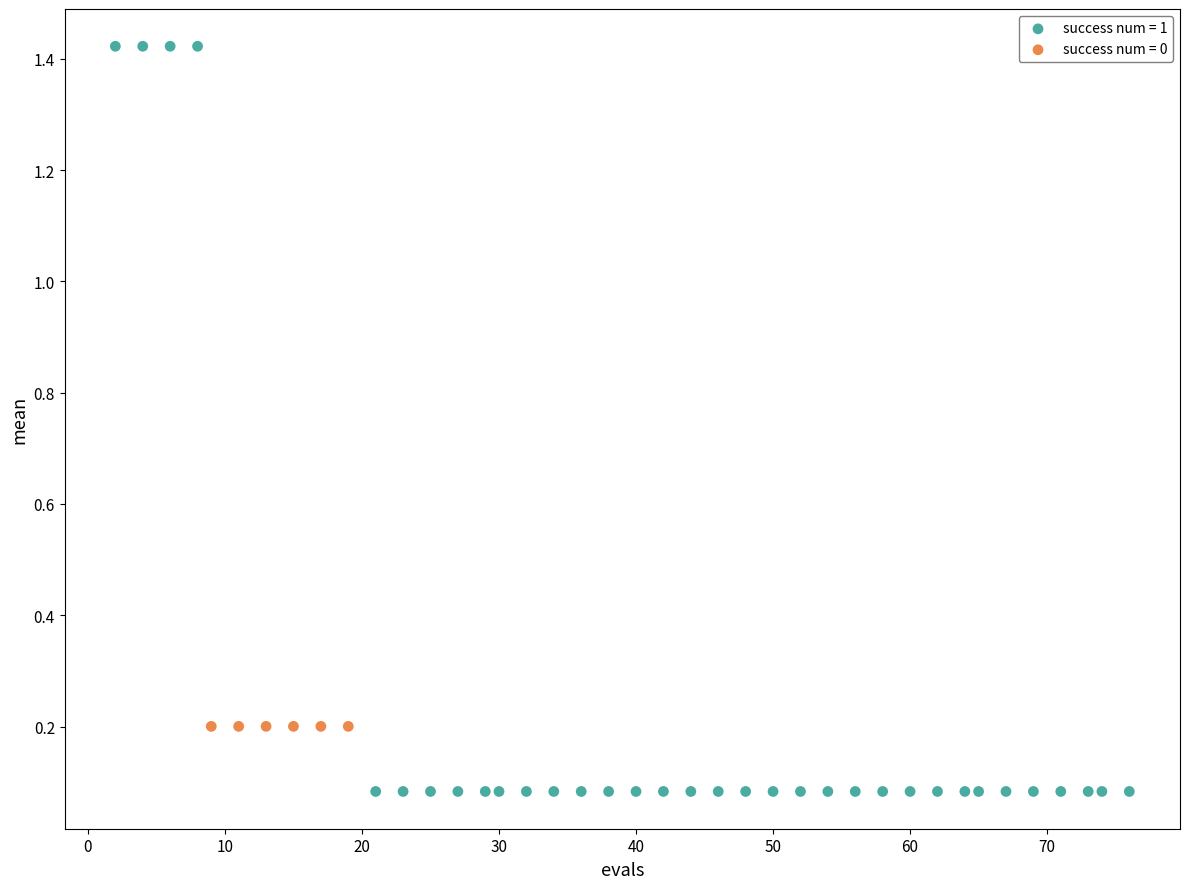

Which series reaches the maximum Y coordinate?

success num = 1